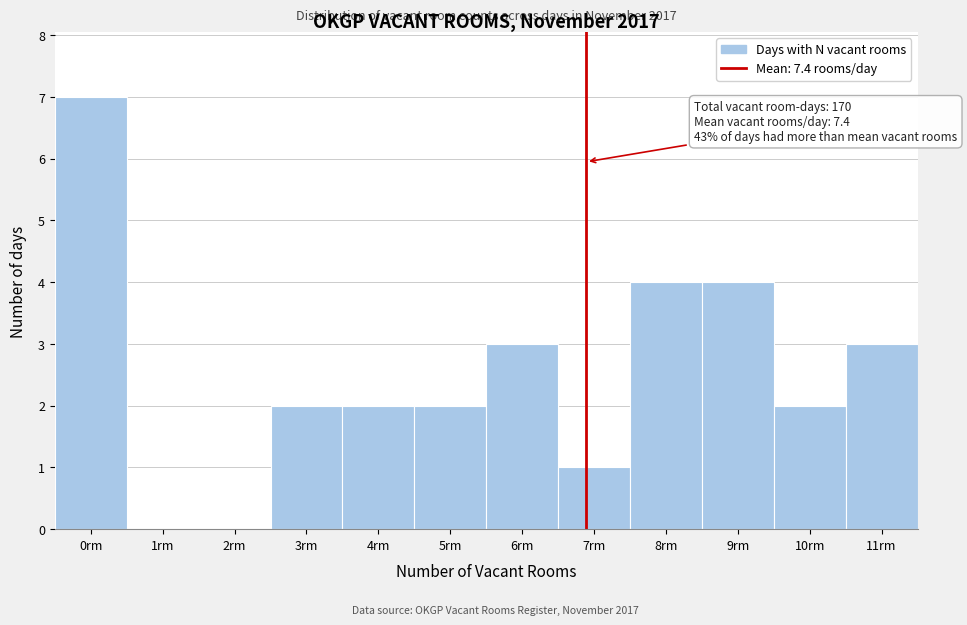

Reading left to right, what are all the values shown in this chart?

0rm=7	1rm=0	2rm=0	3rm=2	4rm=2	5rm=2	6rm=3	7rm=1	8rm=4	9rm=4	10rm=2	11rm=3